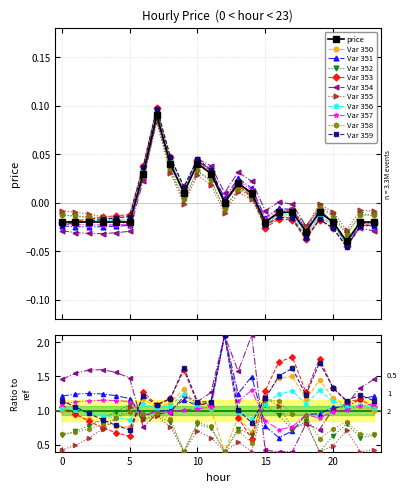

Where is the first local maximum?

7